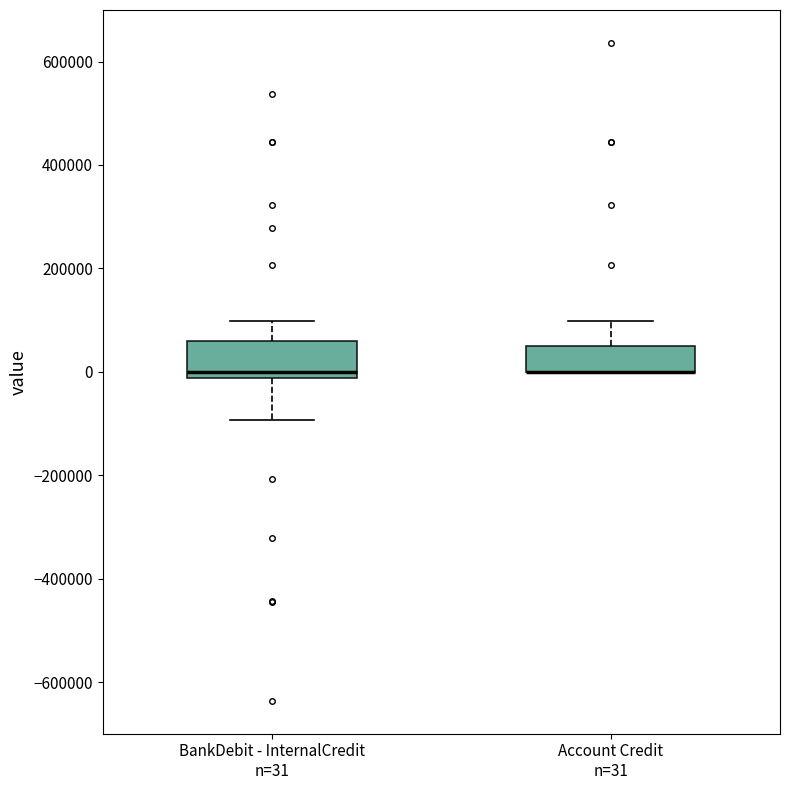

Comparing the boxes themselves (not the whiskers), which one is the tallest?

BankDebit - InternalCredit n=31